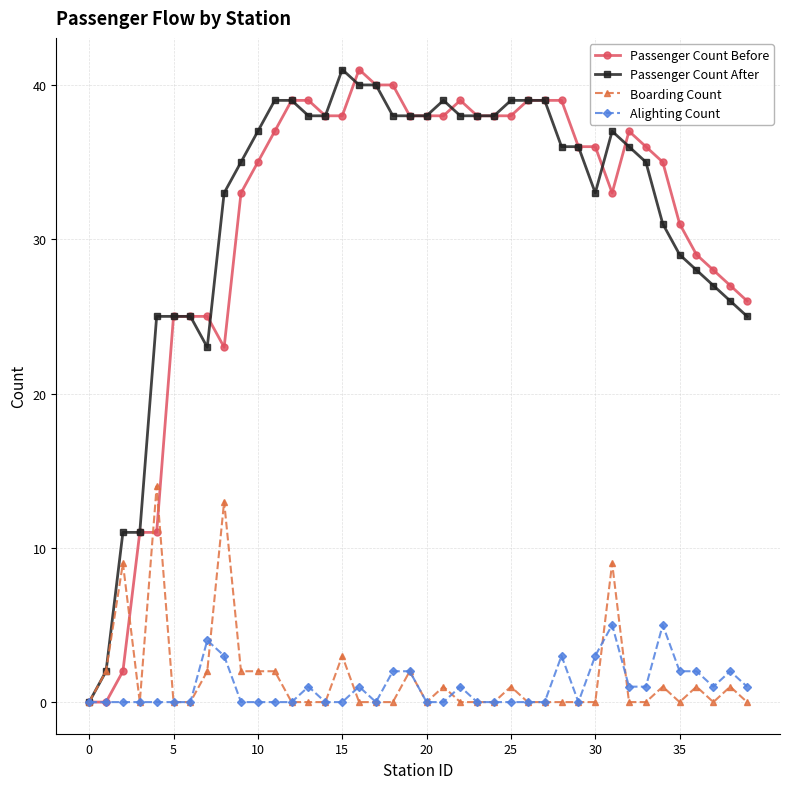

True or false: Alighting Count has more than 0 points higher than both neighbors.

True